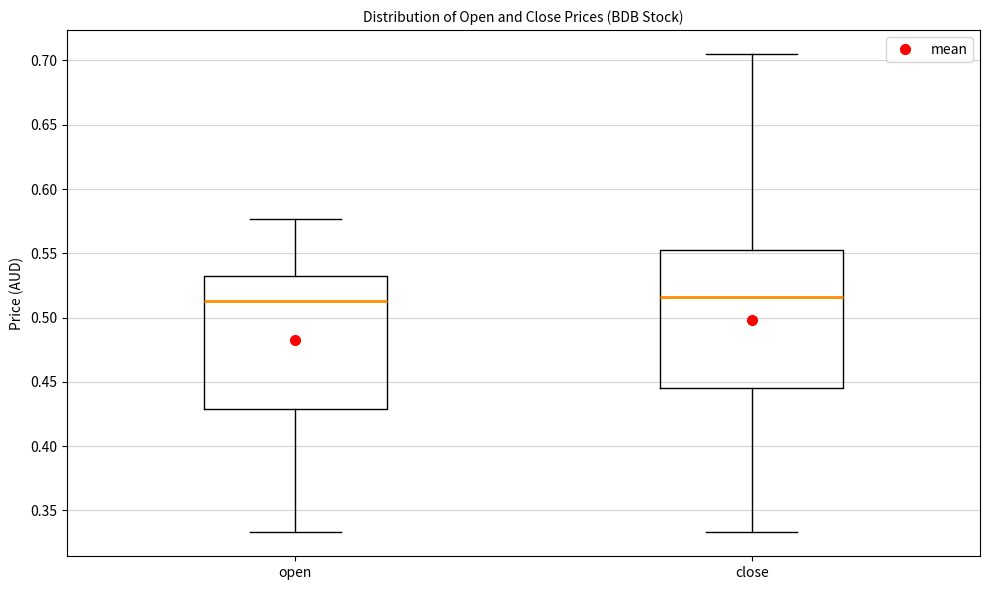

Reading left to right, transcribe this box plot: for each box, give where its median line is, the range the box spans, and where its two whiskers end, as read against the y-axis. The values are not printed on the chart, so give them approximately, as read against the axis.

open: median 0.515, box 0.430 to 0.530, whiskers 0.335 to 0.575
close: median 0.515, box 0.445 to 0.555, whiskers 0.335 to 0.705